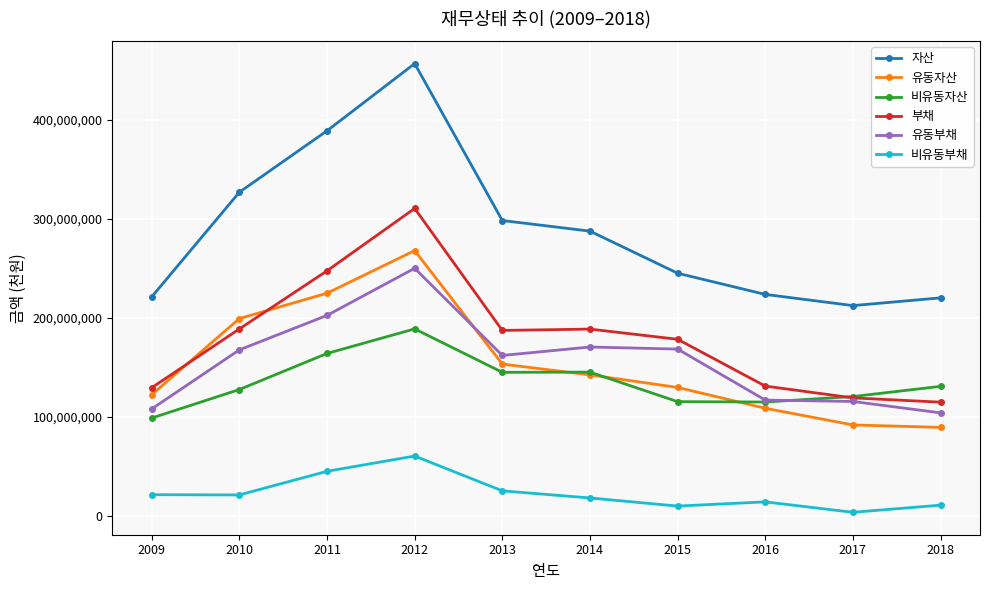

Where is 유동자산 nearest to the value 178580527?

2010